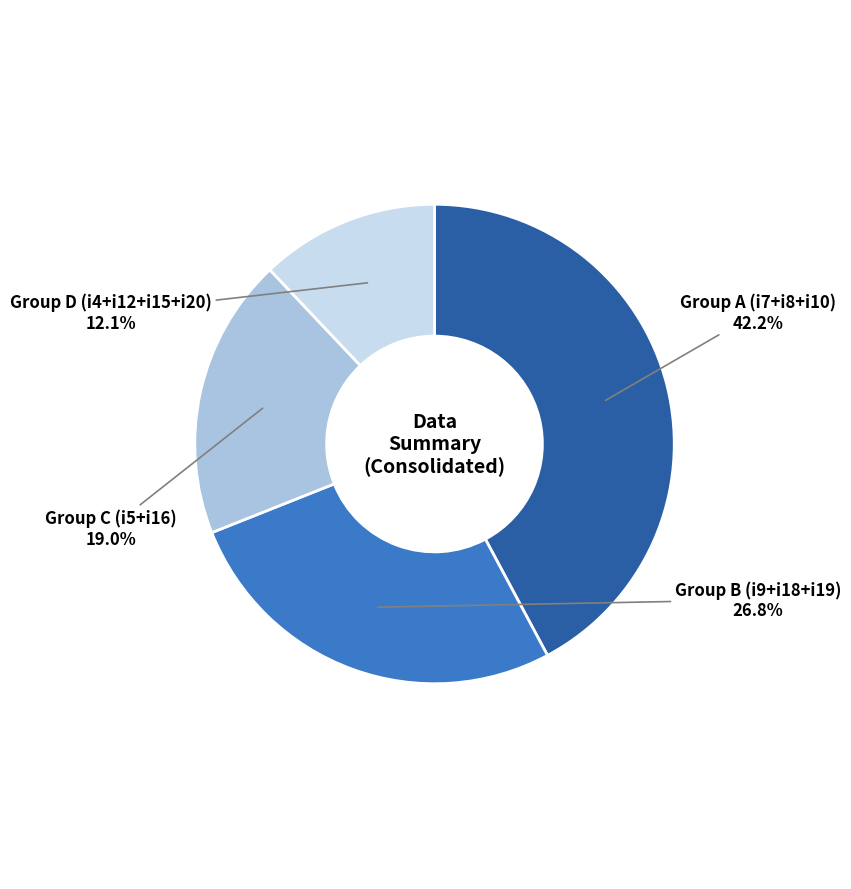

To the nearest percent, what is the difference between the largest and smallest slice percentages?

30%